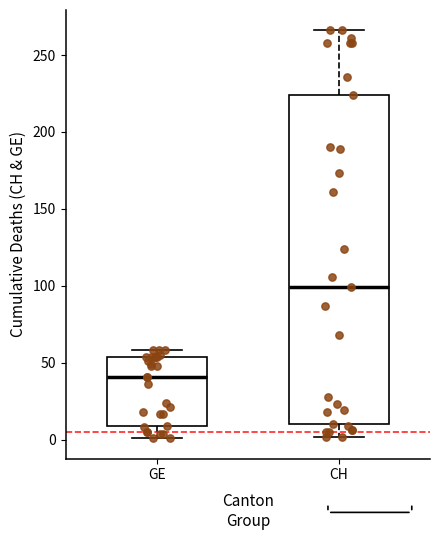

Comparing the boxes themselves (not the whiskers), which one is the tallest?

CH